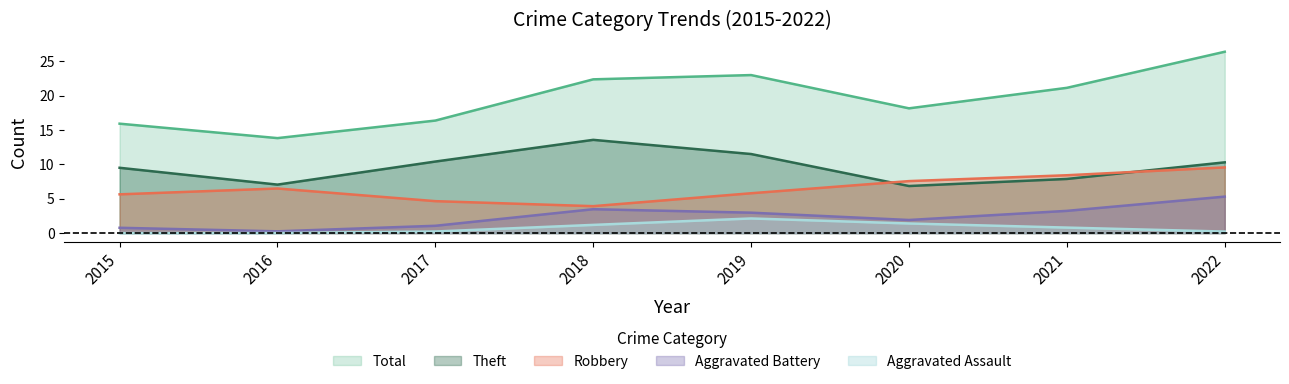

What is the difference between the second highest and minimum values in the Aggravated Assault series?

1.4